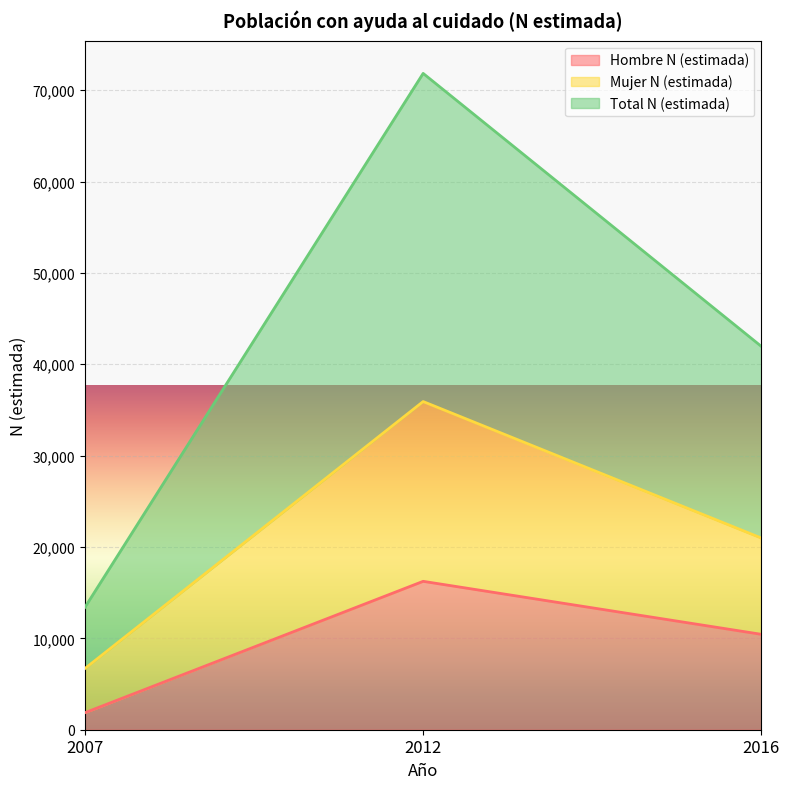

What is the value of the Total N (estimada) point at the 1st from the left?

6696